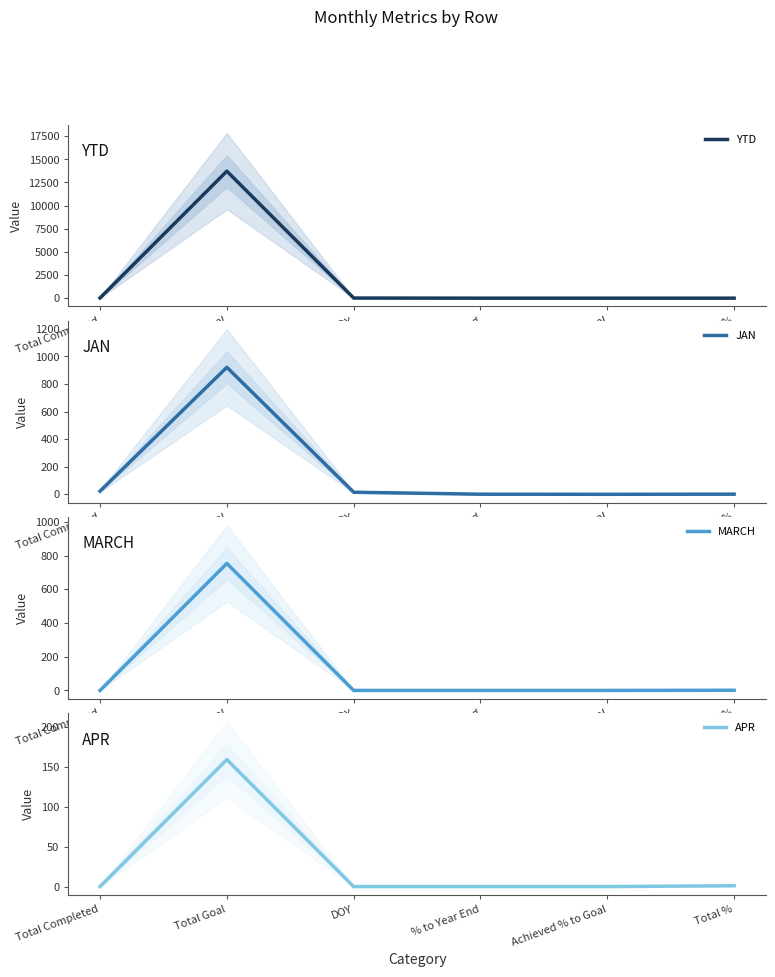

True or false: JAN and YTD intersect in this chart.

False